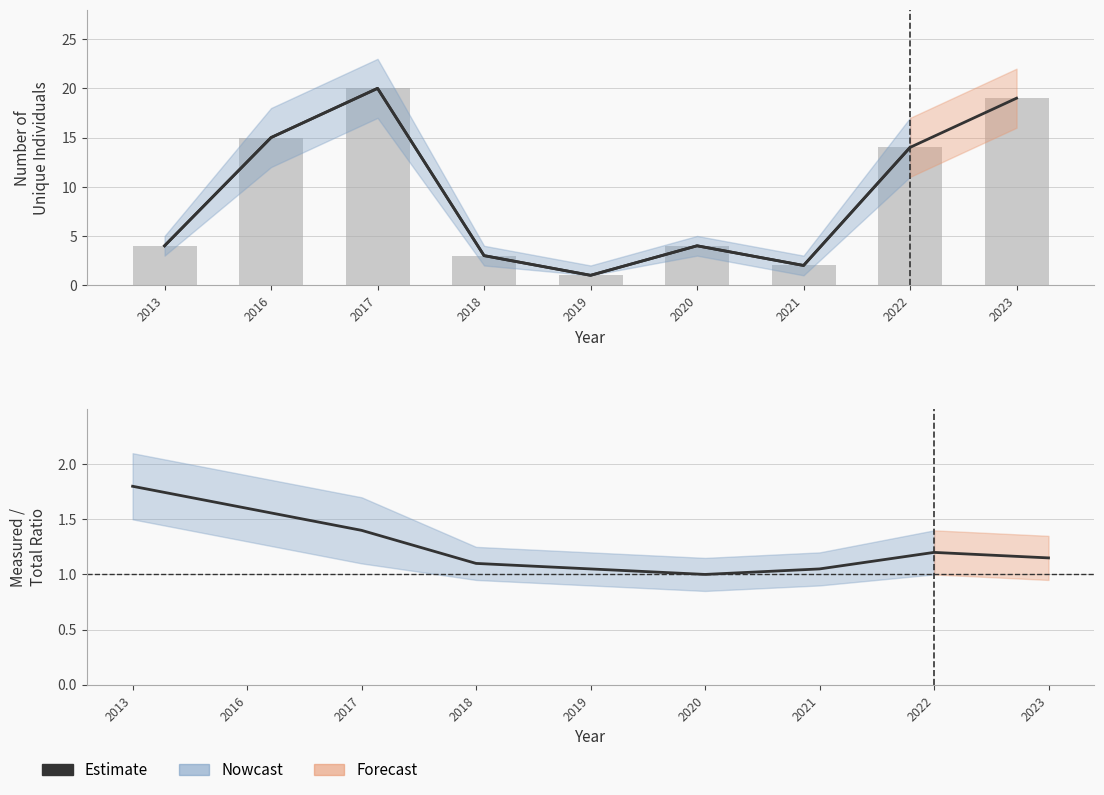

List the series in order of their overall mean, highest first.

number_unique_individuals, Estimate